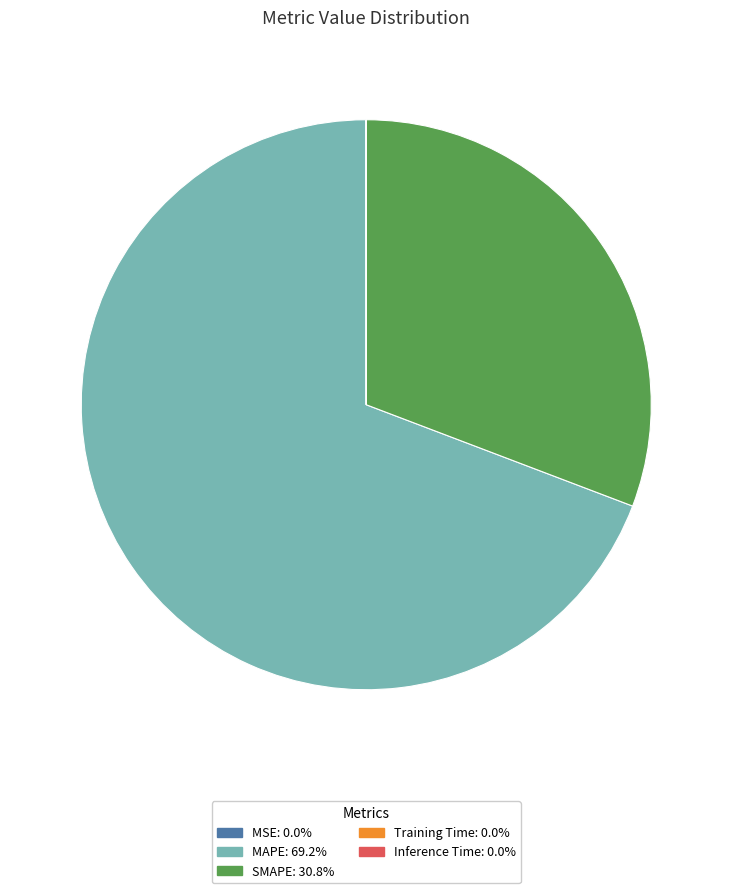

Which category has the biggest portion of the pie?

MAPE